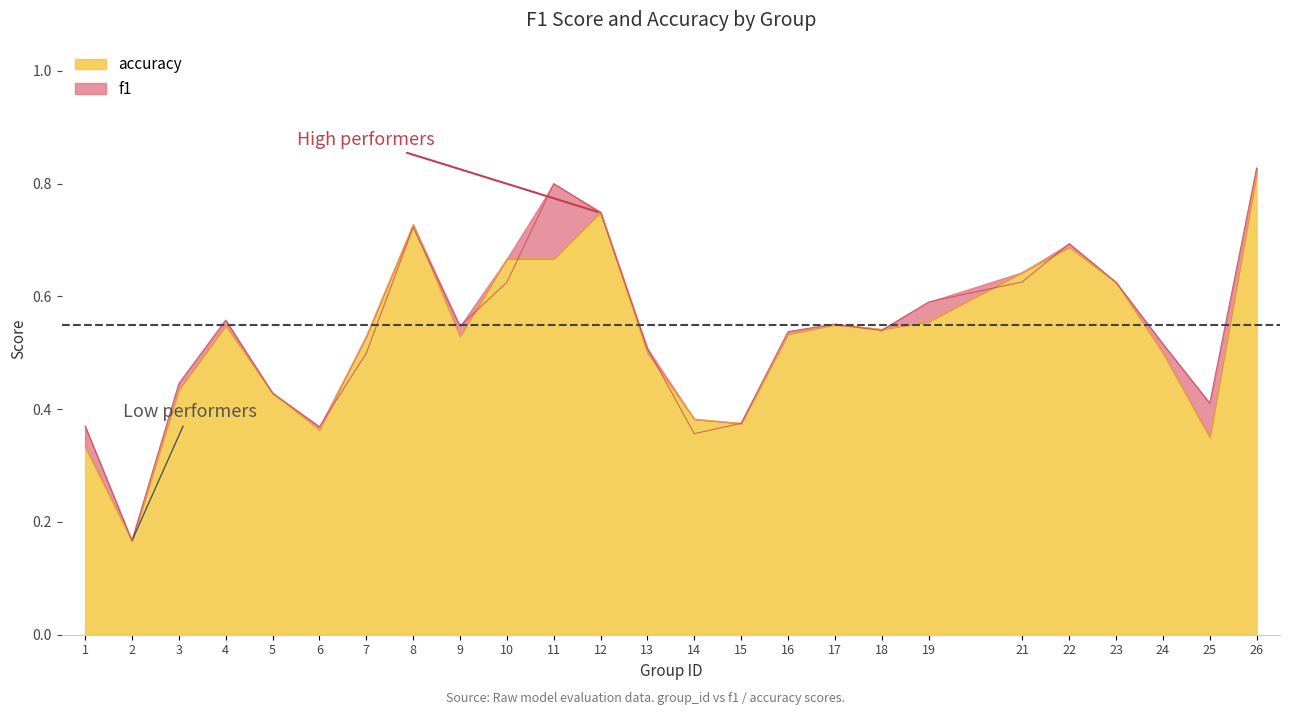

Is it true that f1 equals 0.3 at 9?

False